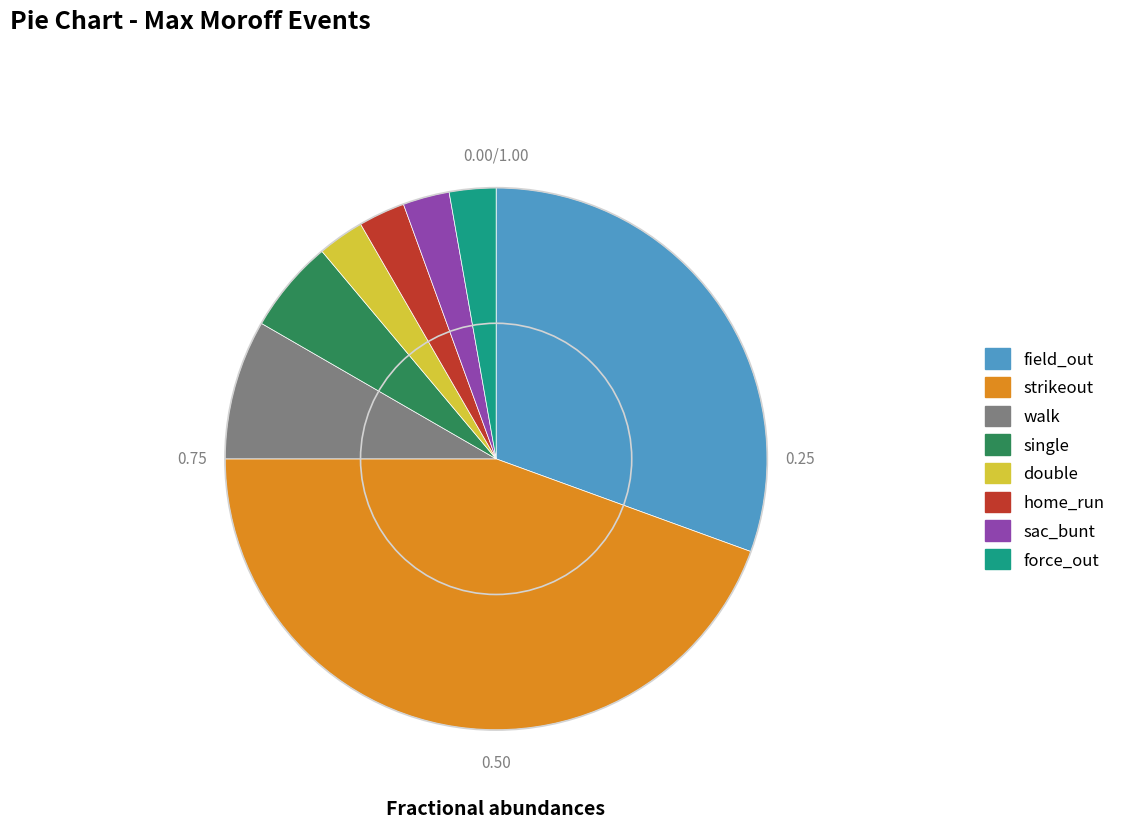

How many slices are in this pie chart?

8